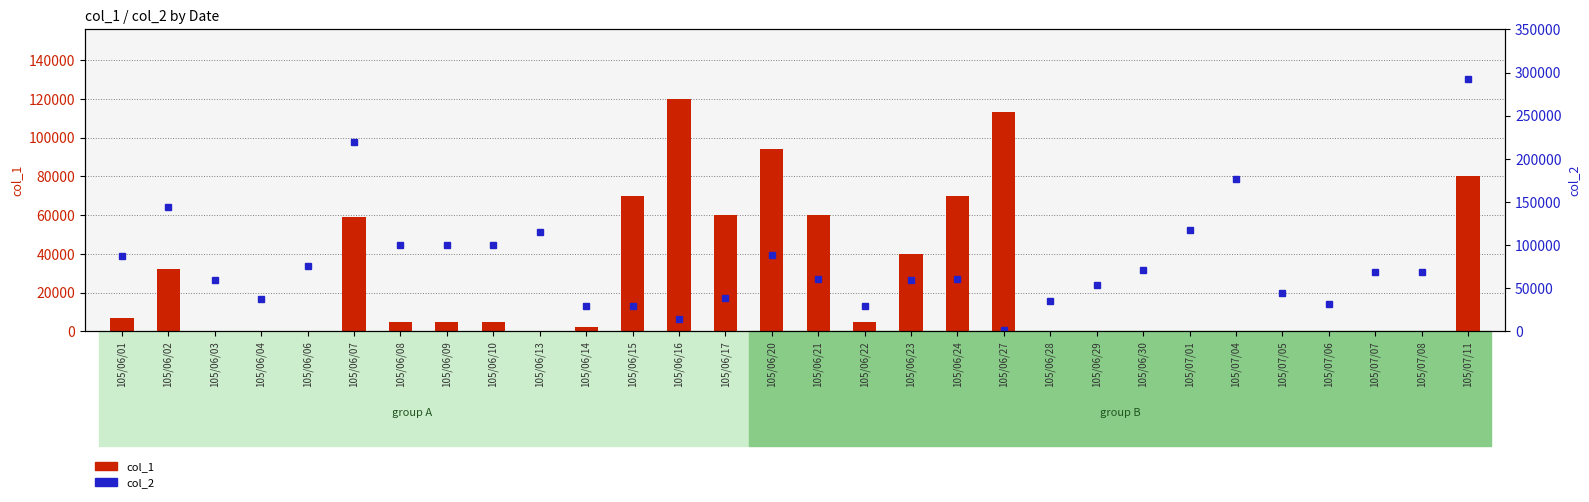

Is the value of col_2 at 105/06/30 greater than the value of col_1 at 105/06/06?

Yes